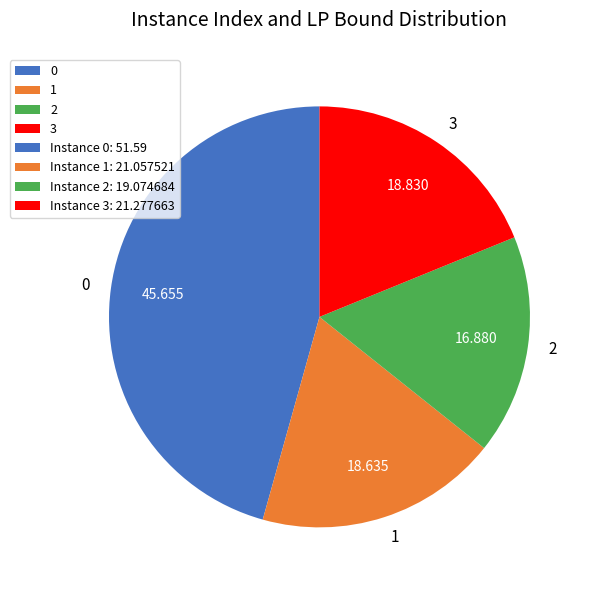

True or false: 1 accounts for 32% of the total.

False